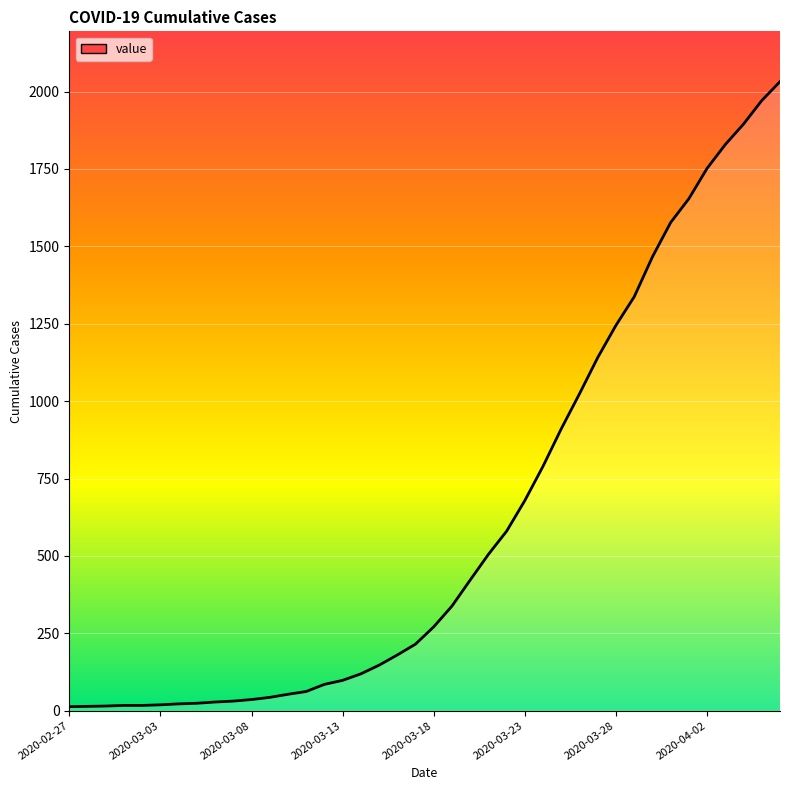

What is the maximum value shown in the chart?

2032